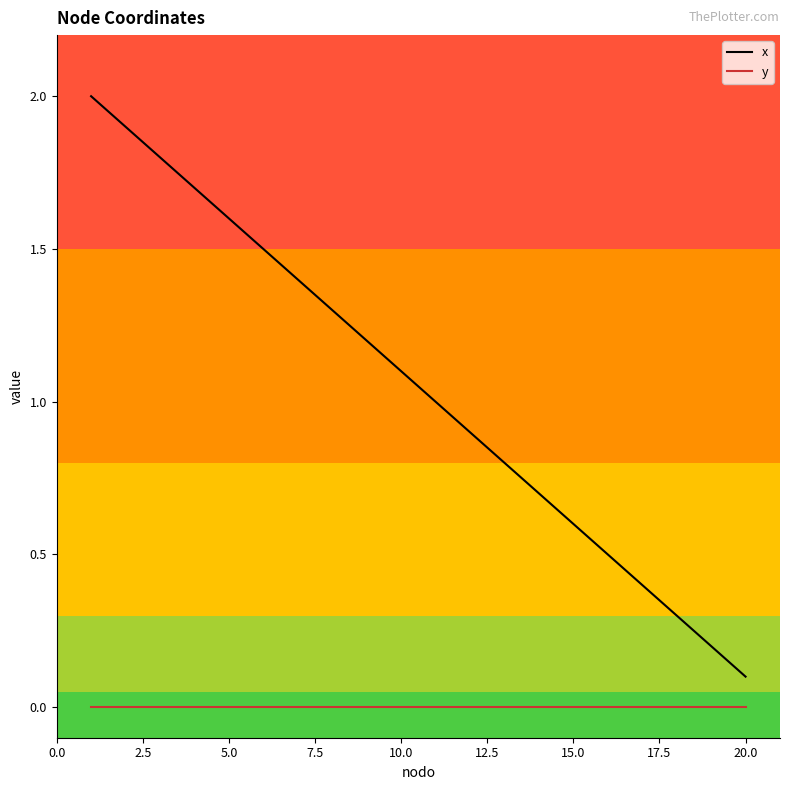

True or false: y and x intersect in this chart.

False